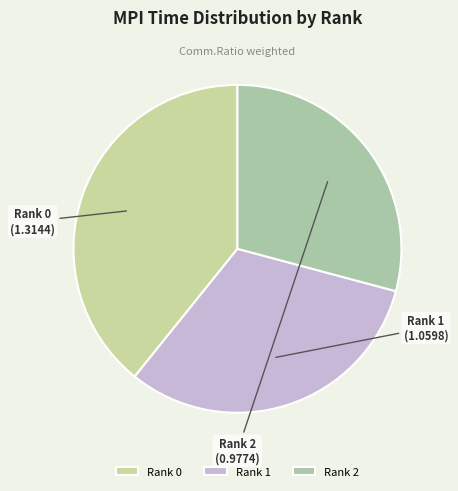

Which has a higher value, Rank 0 or Rank 1?

Rank 0